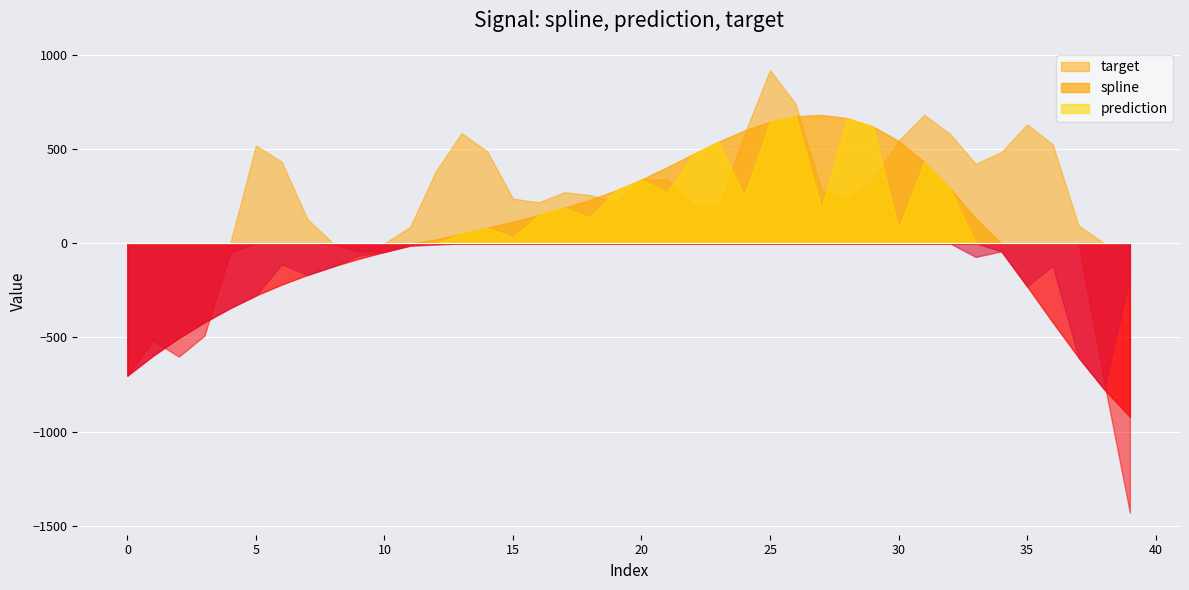

What is the value of the spline point at the 17th from the left?

150.3